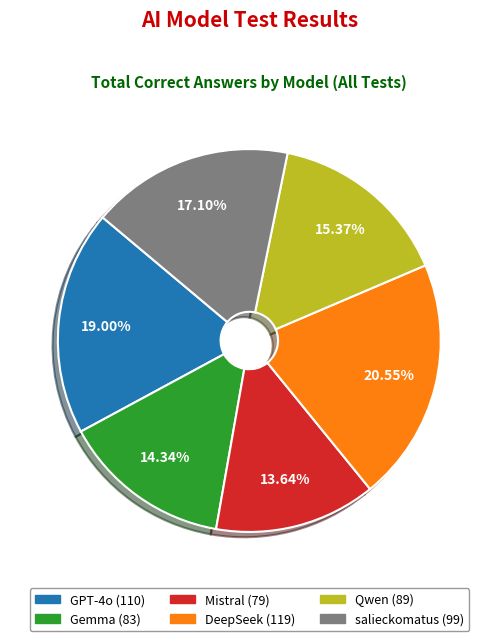

Does any single category account for the majority?

No